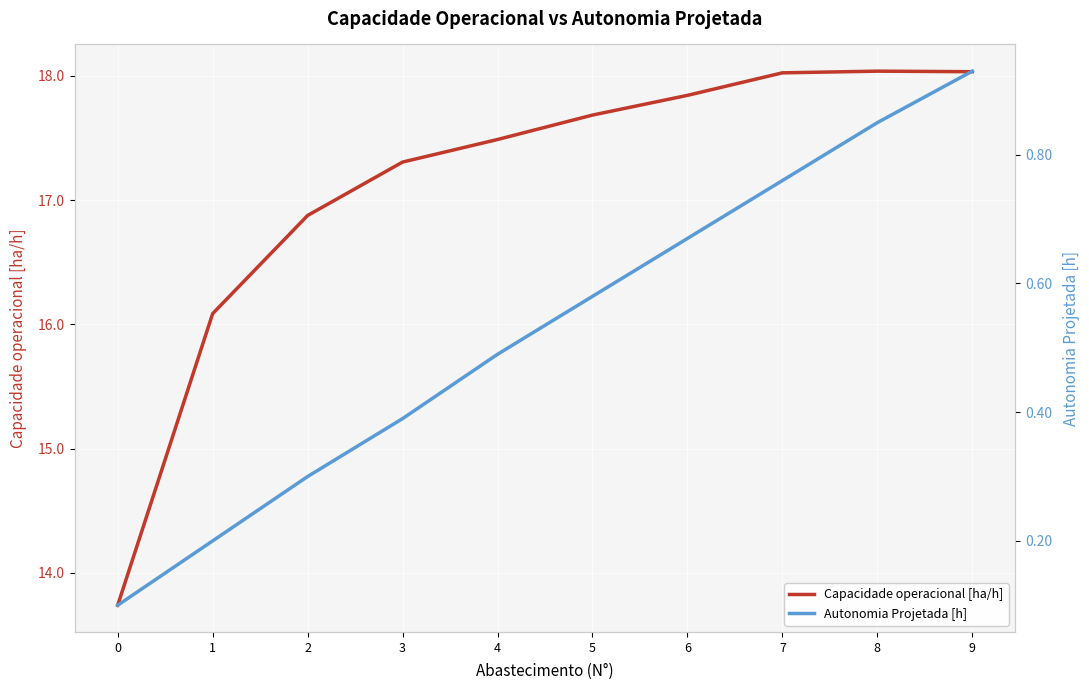

True or false: Autonomia Projetada [h] has more than 0 interior local peaks.

False